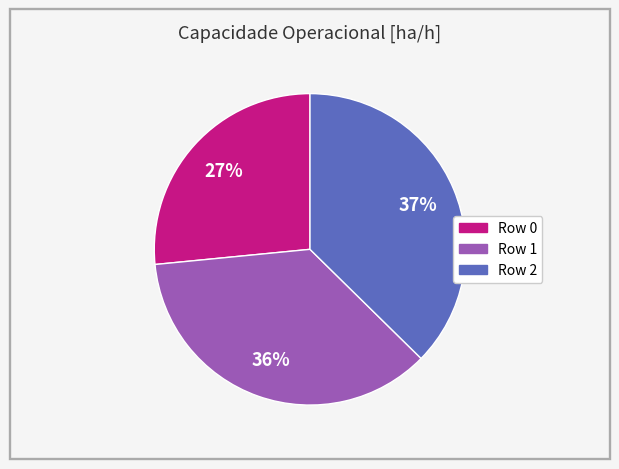

Does any single category account for the majority?

No